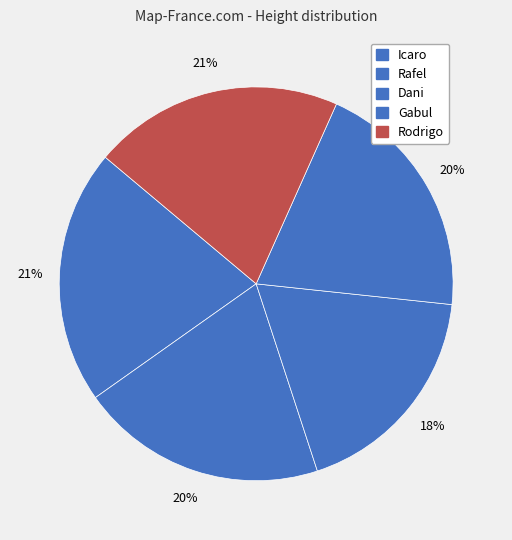

How many slices are in this pie chart?

5